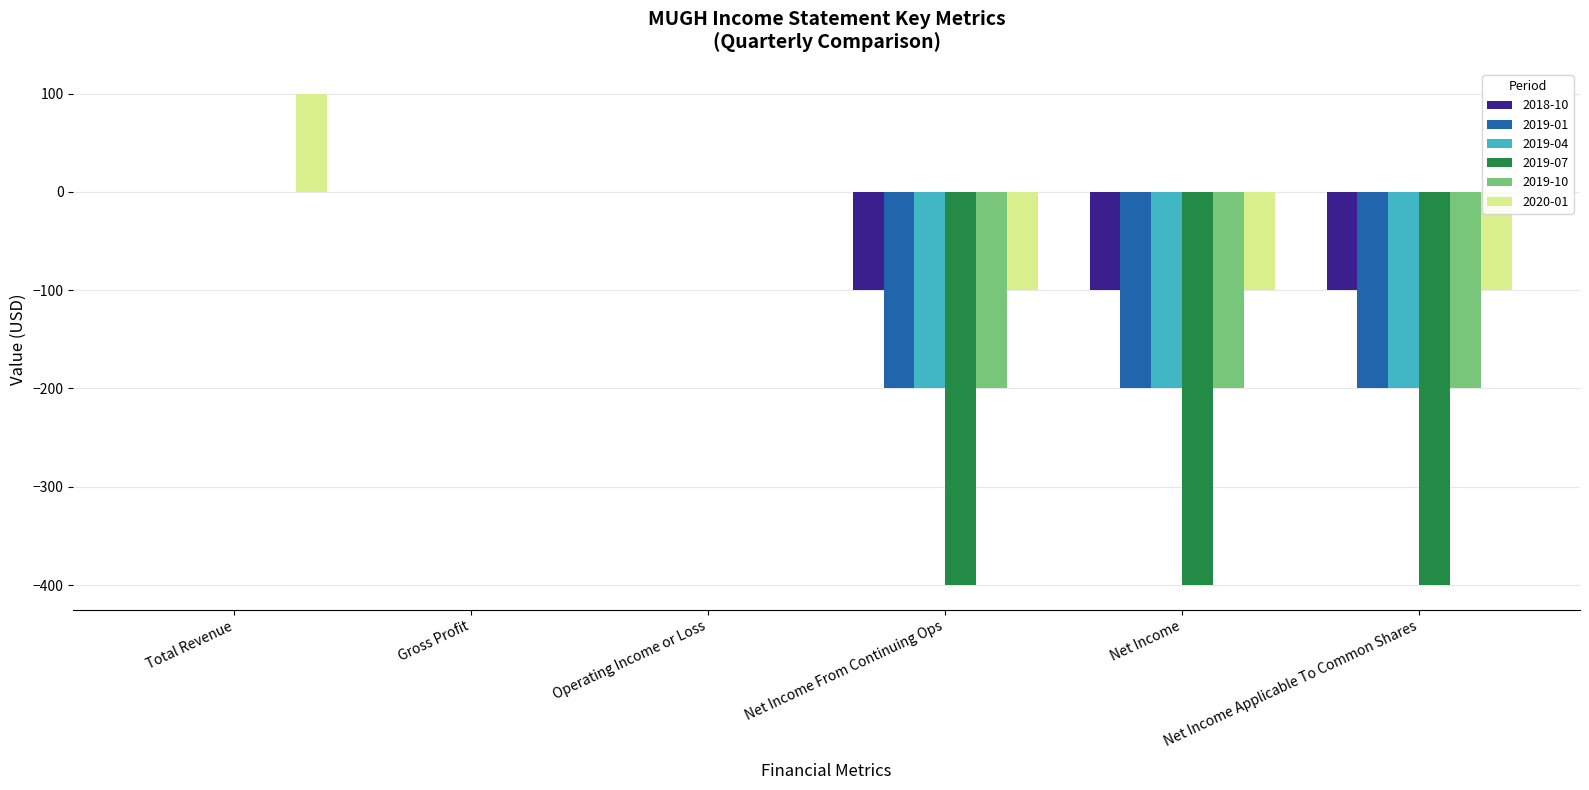

The value of 2019-10 at Total Revenue is 105. True or false?

False